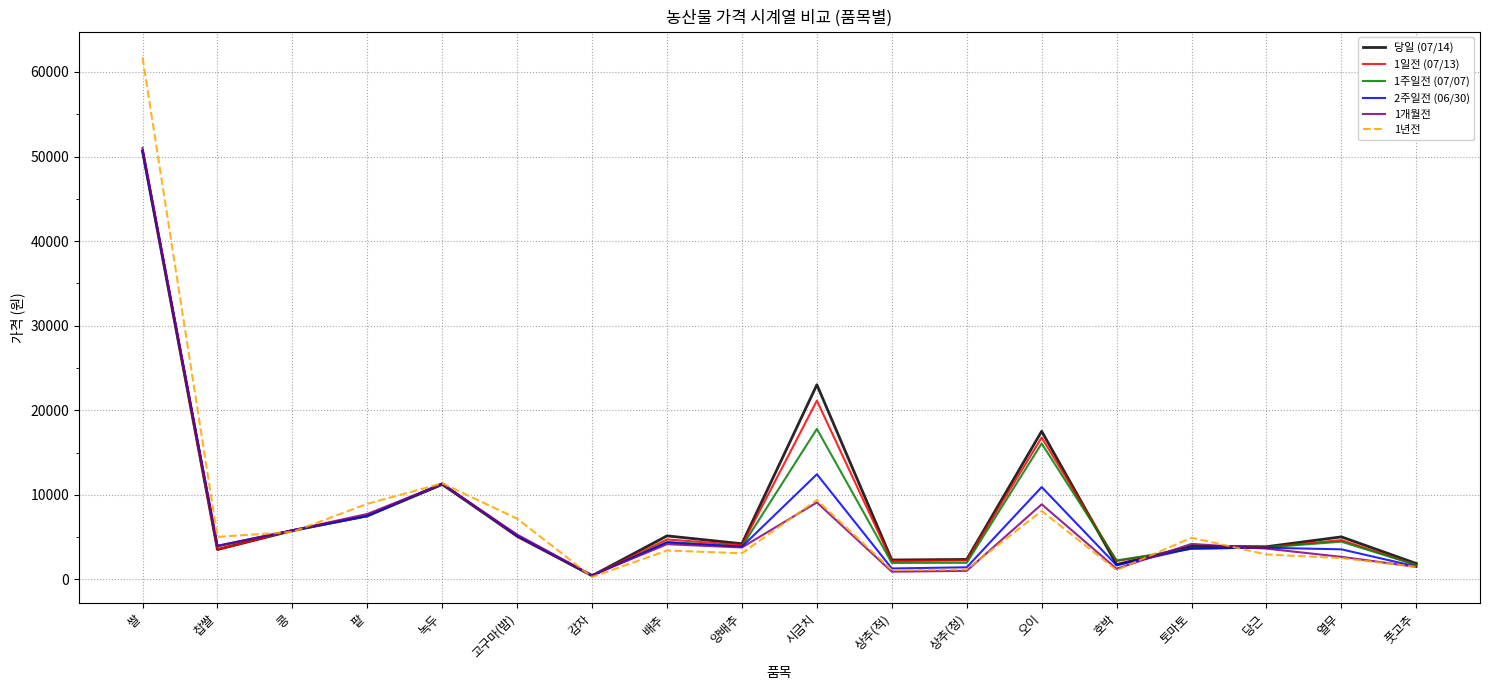

Read the 1주일전 (07/07) value at 녹두, to the nearest 10.

11330